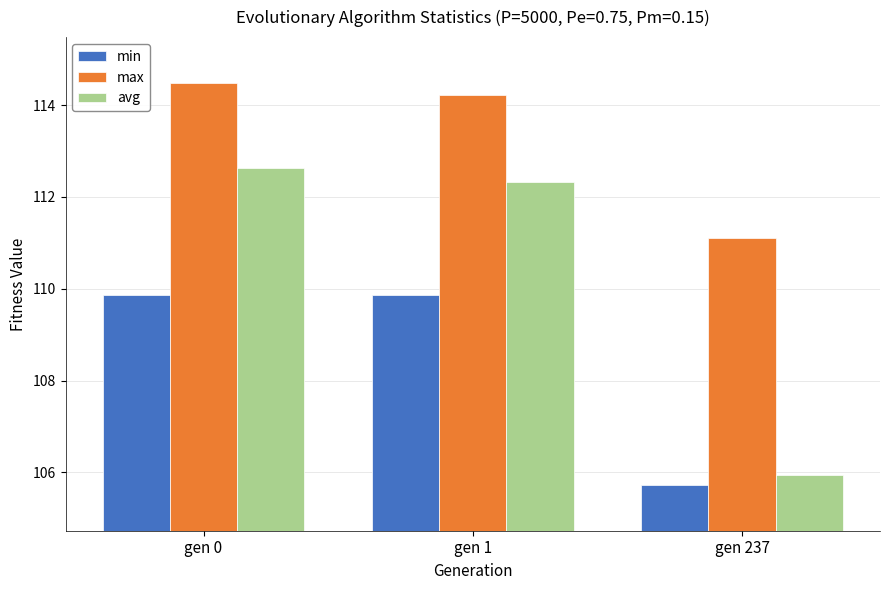

What is the sum of the min values at gen 0 and gen 1?

219.7